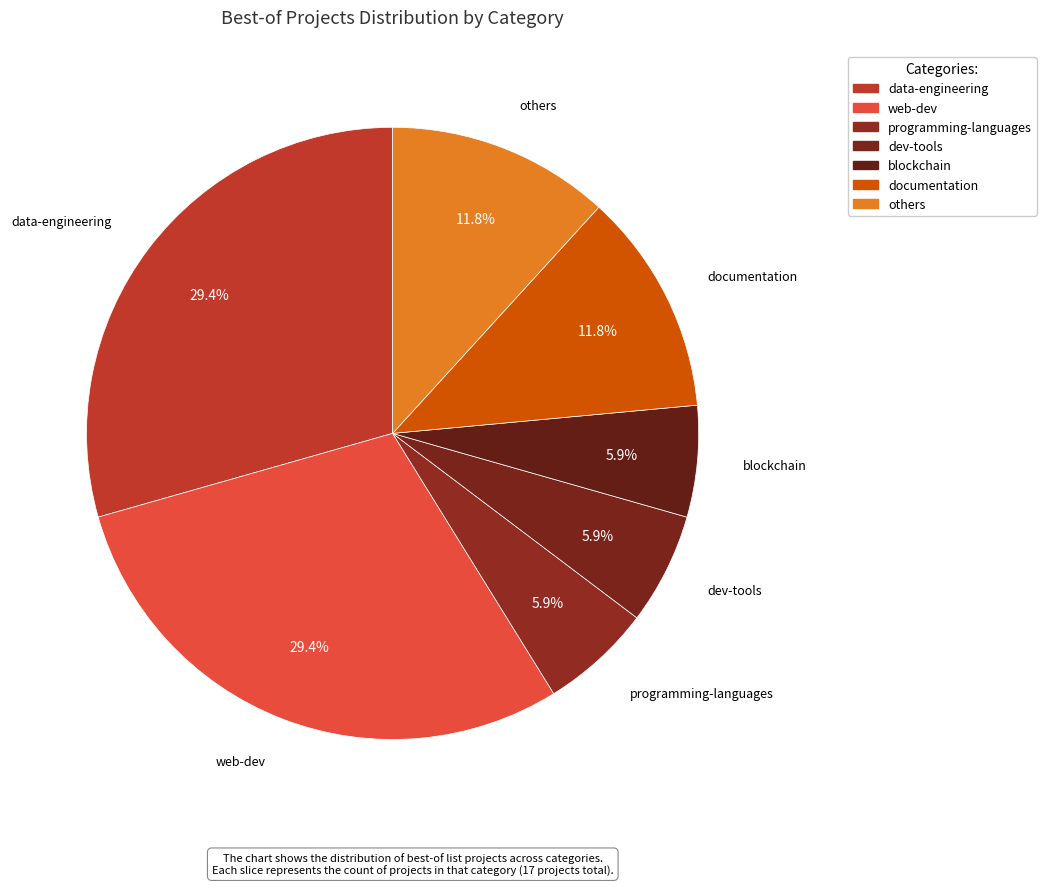

To the nearest percent, what is the difference between the largest and smallest slice percentages?

24%